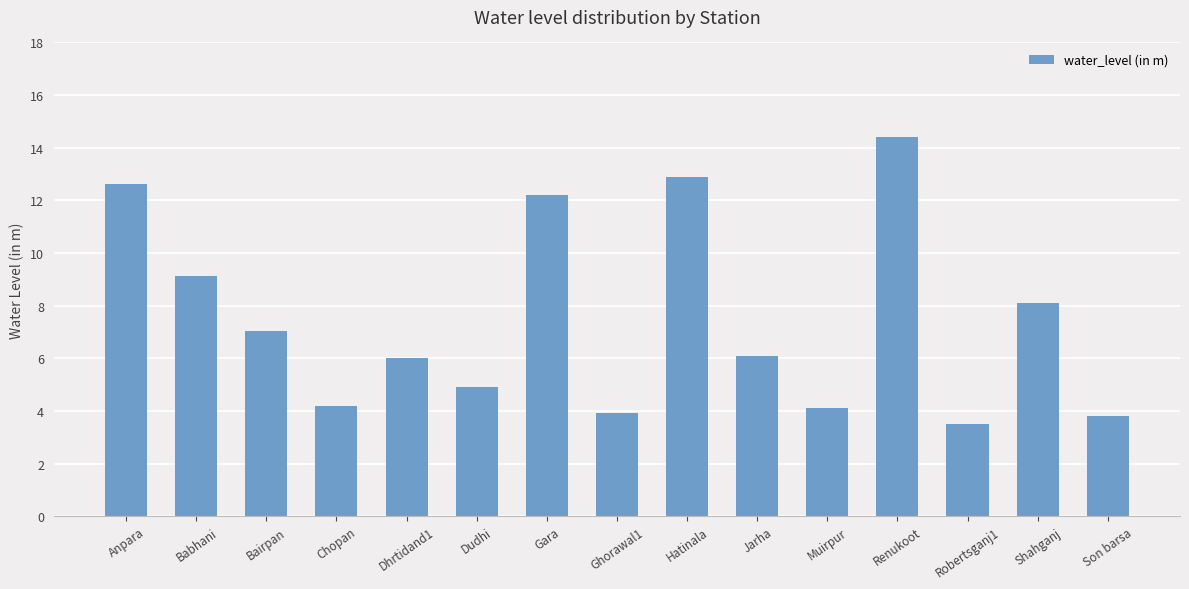

What is the difference between the second highest and minimum values?

9.4